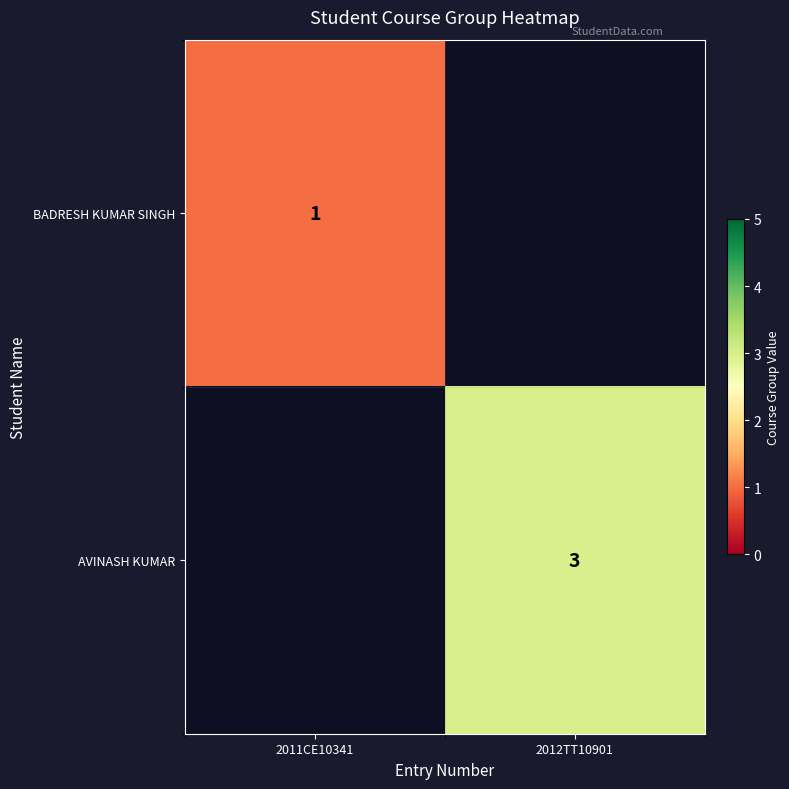

True or false: AVINASH KUMAR has a value of 3 at 2012TT10901.

True